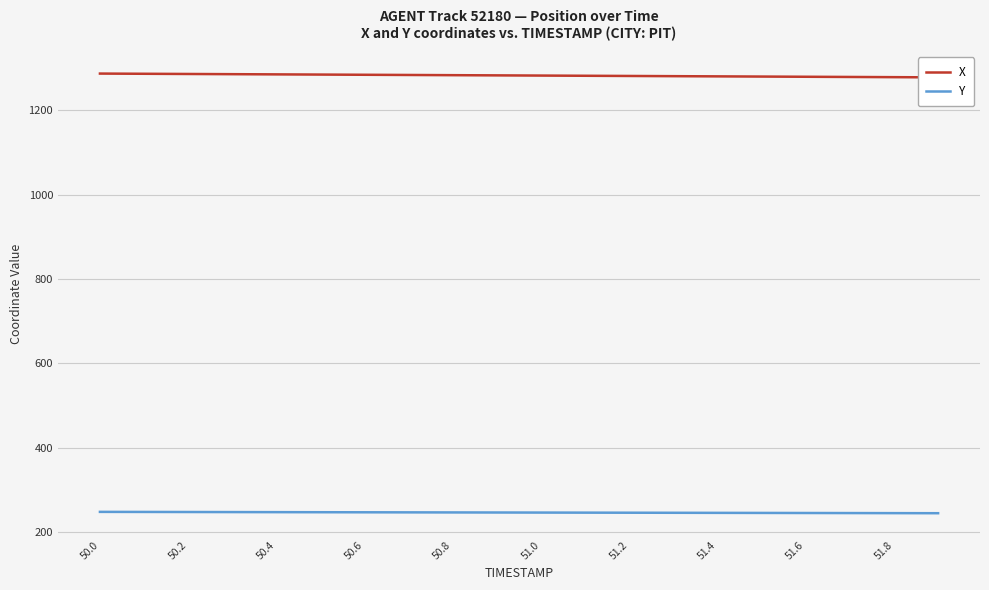

What is the sum of all X values?

25661.1